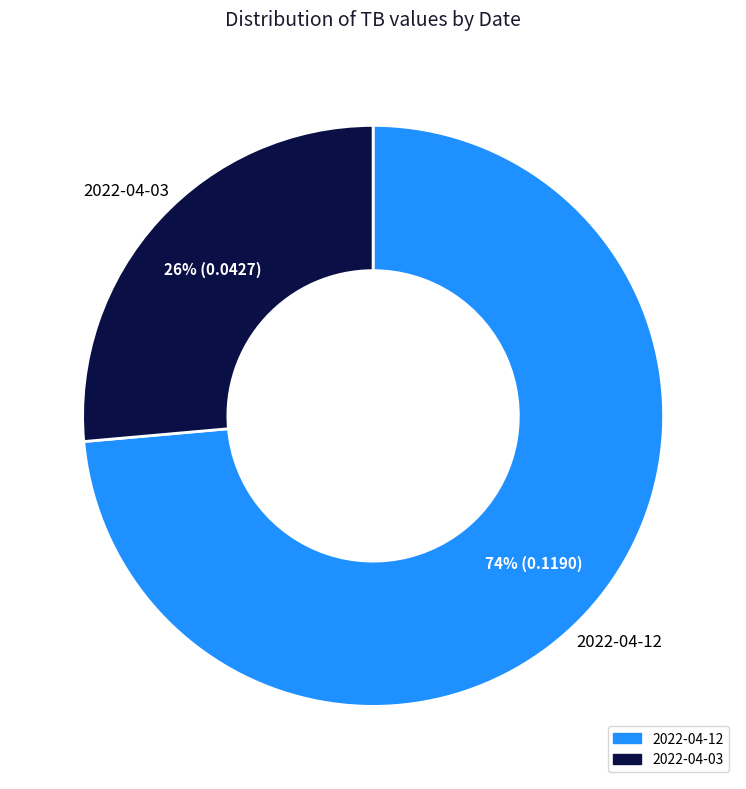

The 2022-04-03 slice represents 26% of the pie. True or false?

True